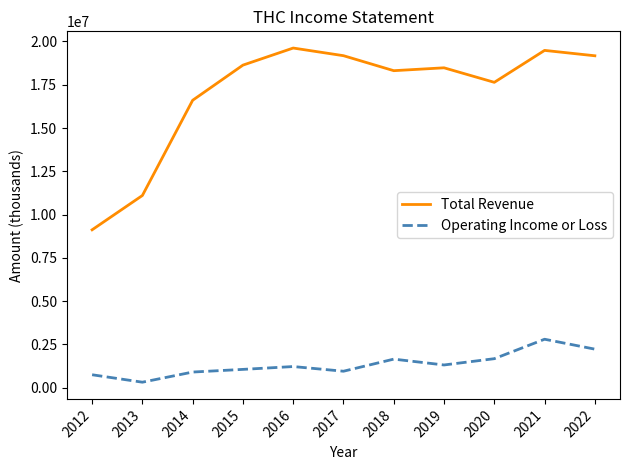

True or false: Total Revenue and Operating Income or Loss intersect in this chart.

False